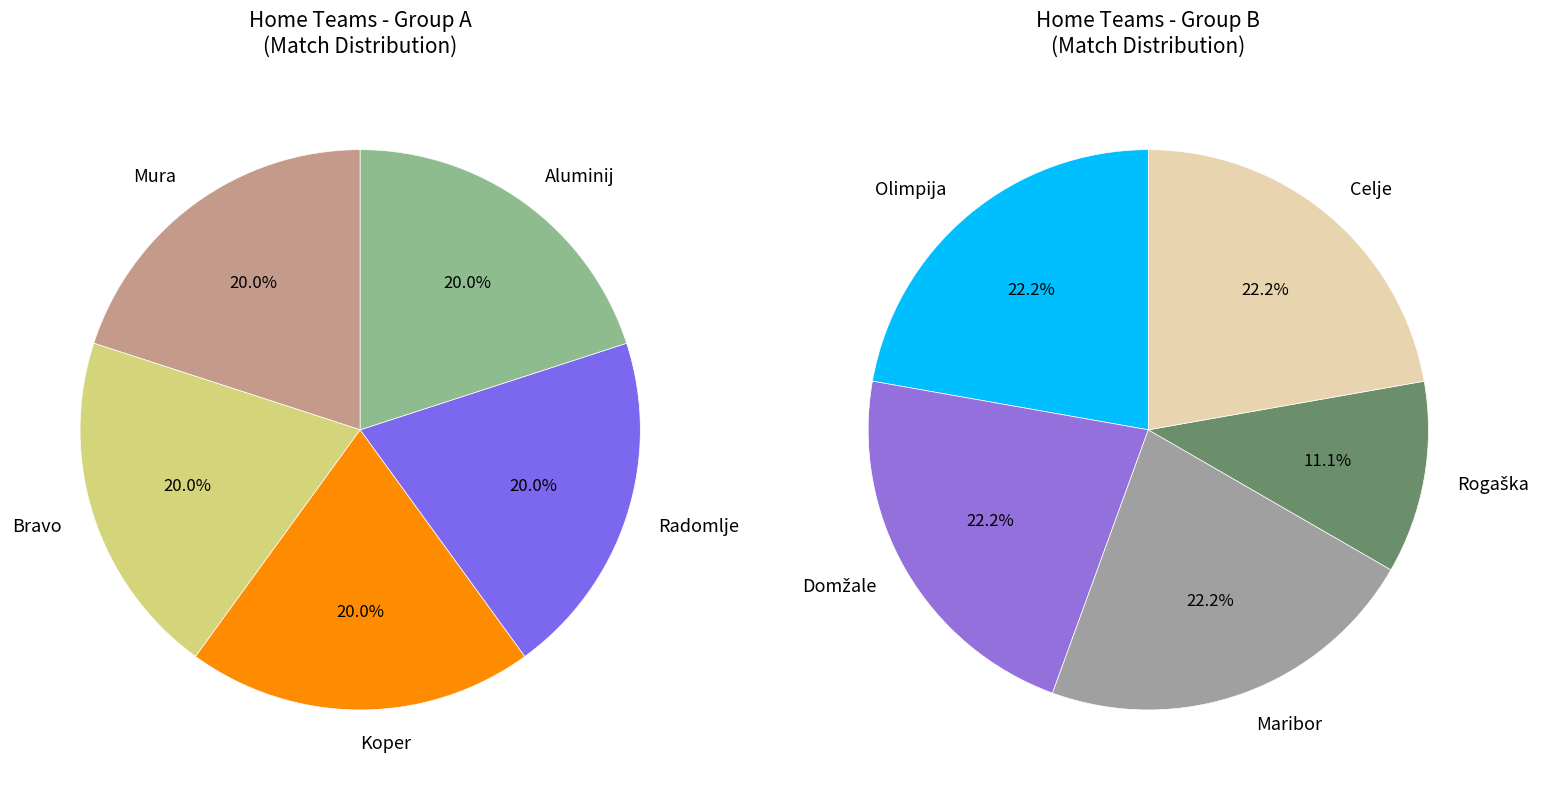

Which slice is the largest?

Mura